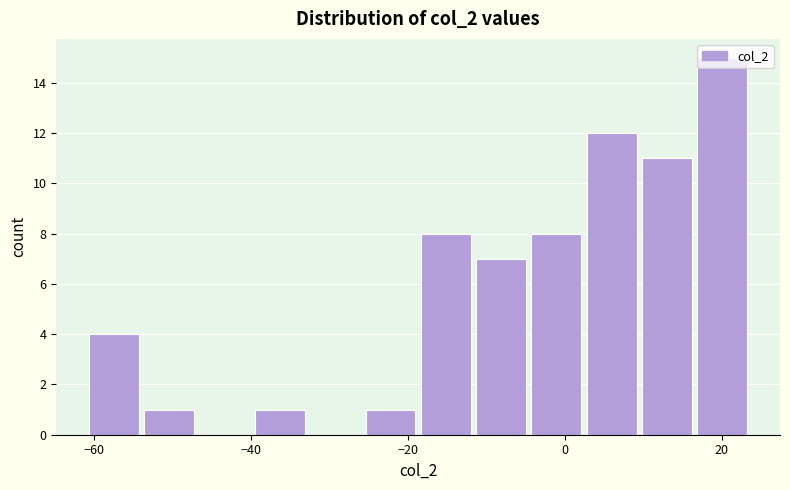

Read against the x-axis, roughly where is the centre of the tallest bar?

20